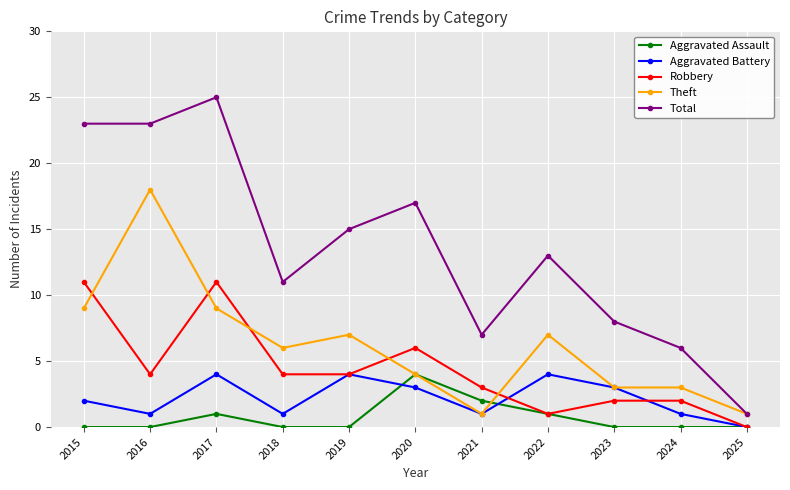

What is the difference between the maximum and minimum values in the Aggravated Assault series?

4